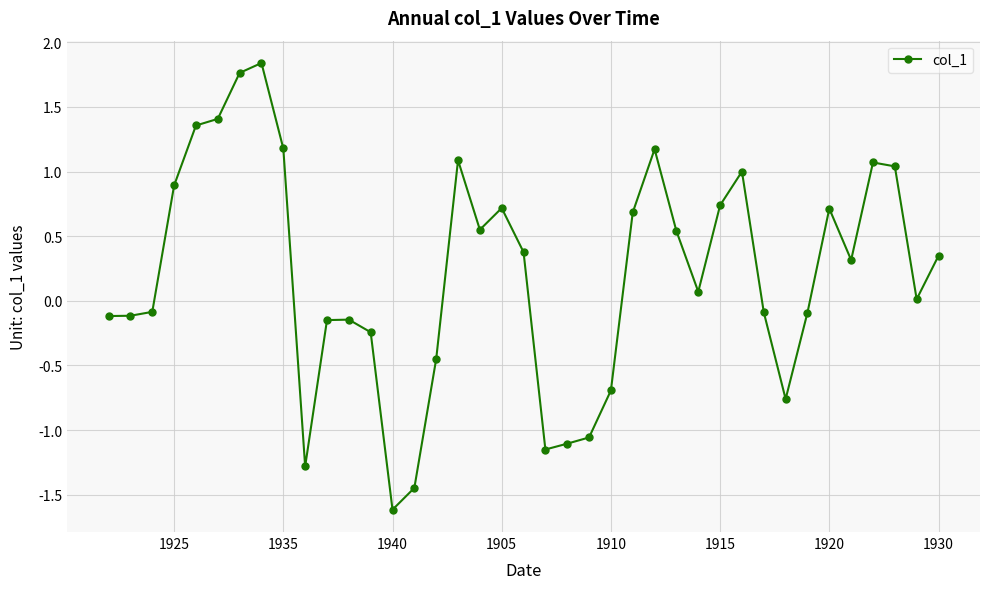

What is the minimum value shown in the chart?

-1.6